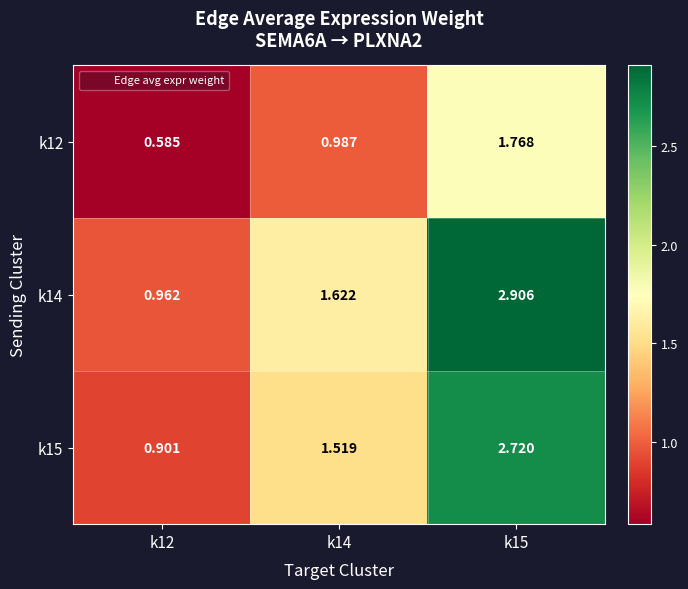

Which series has the largest total across all categories?

k14